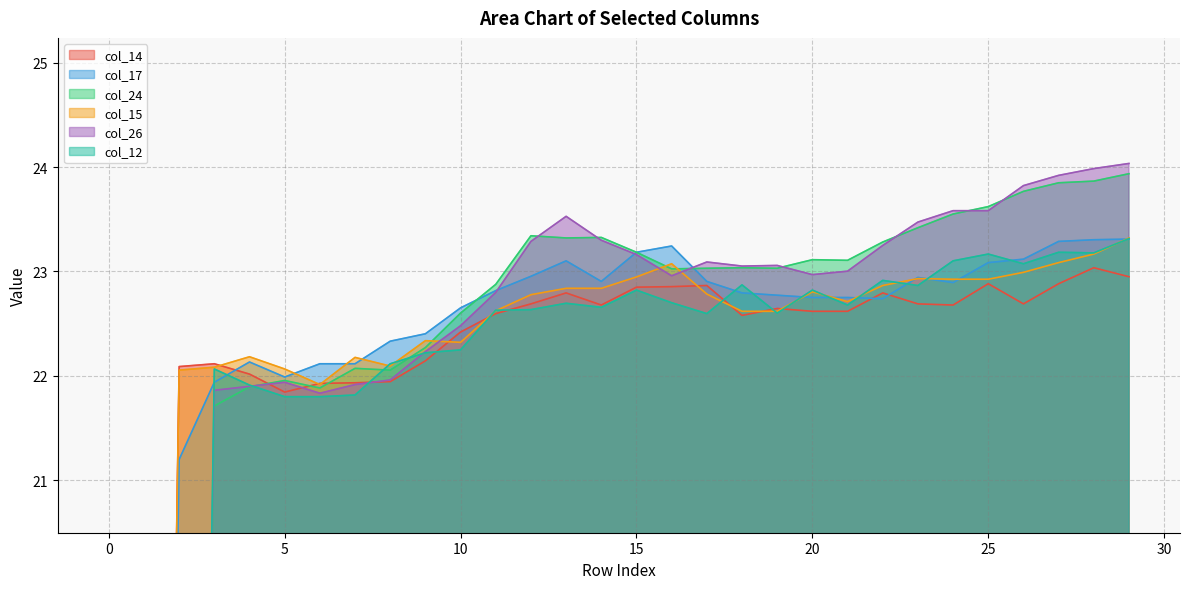

What is the sum of the col_14 values at 5 and 26?

44.5